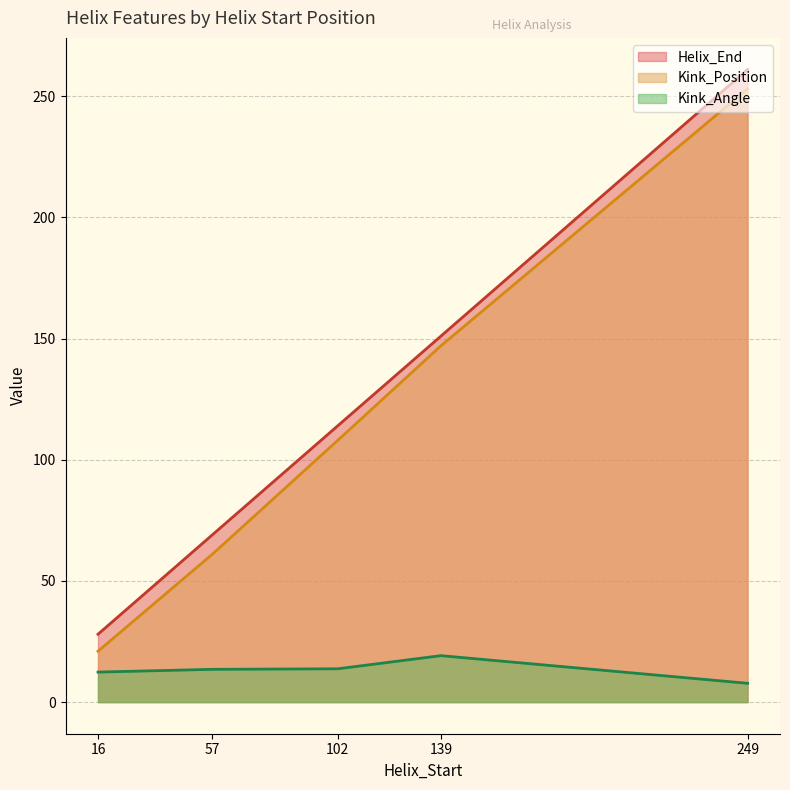

True or false: Helix_End line has a value of 461.0 at 249.

False